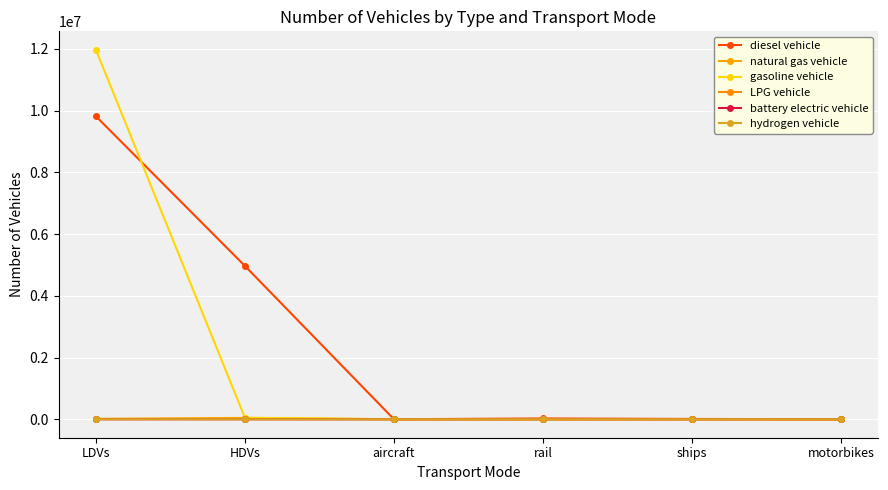

What is the average value of the gasoline vehicle series?

2003597.1